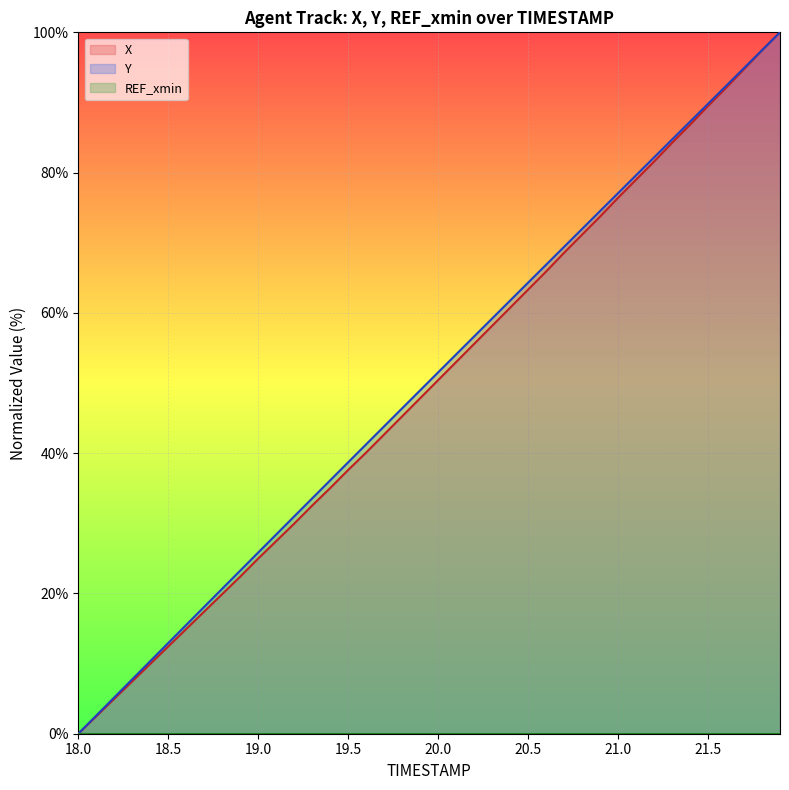

True or false: X and Y cross at least once.

False